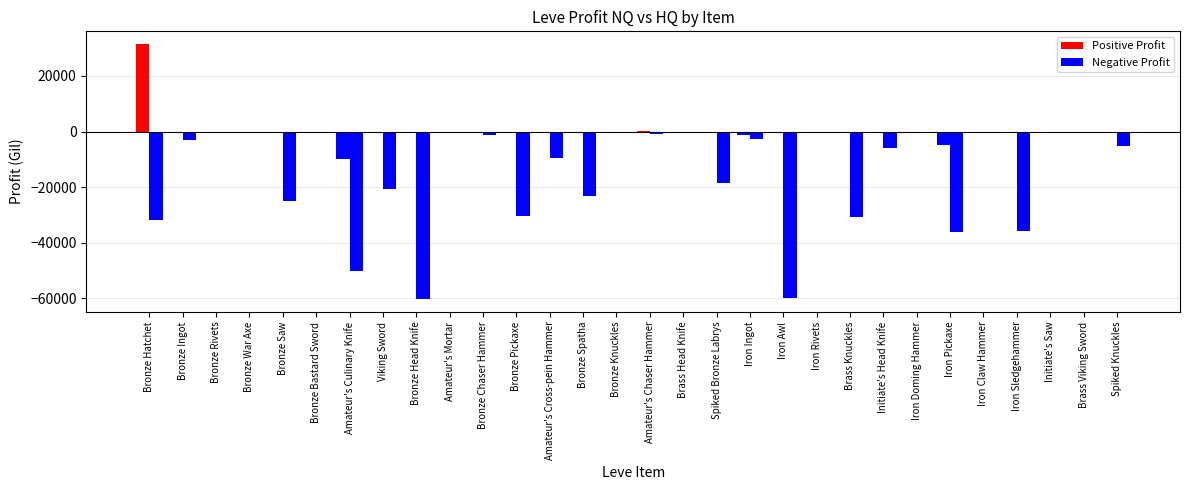

At which category is the sum across all series the highest?

Bronze Bastard Sword